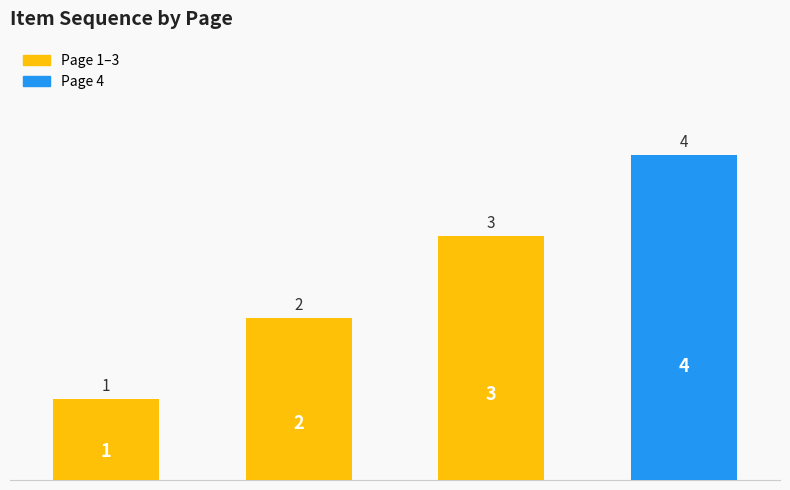

What is the difference between the maximum and minimum values?

3